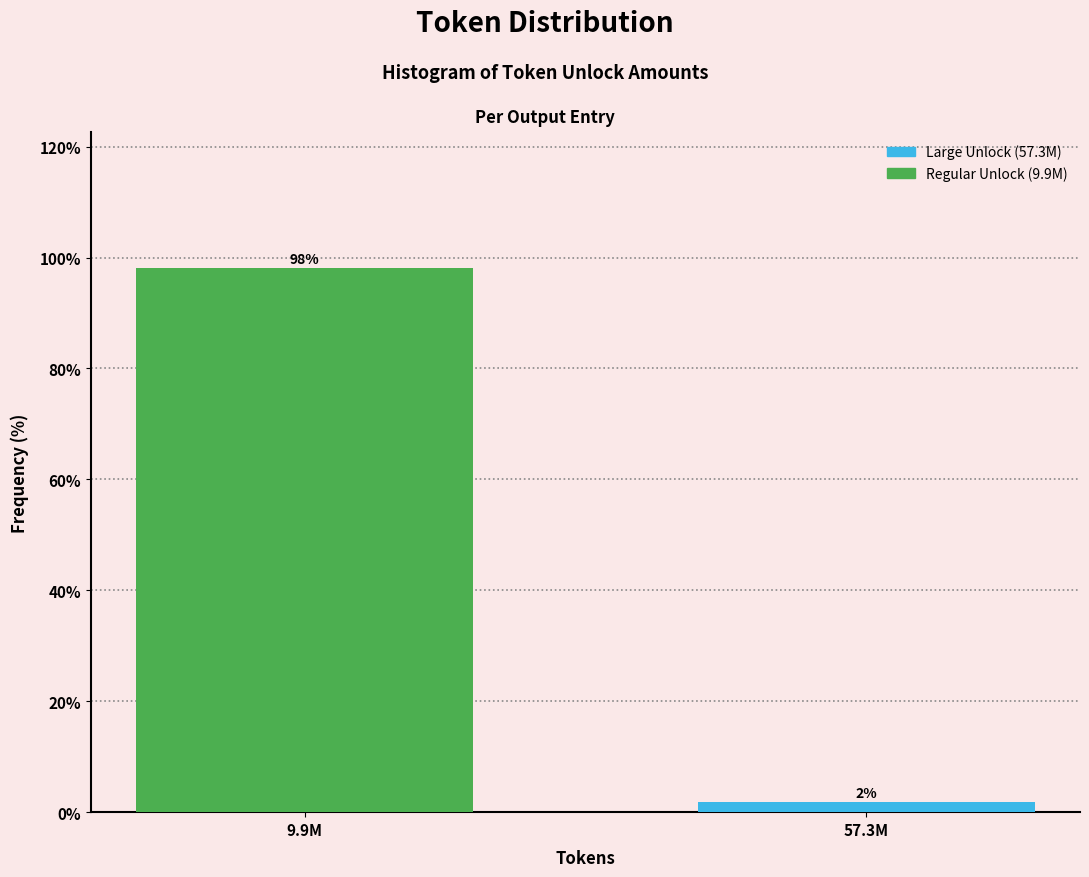

What is the label of the 2nd bar from the right?

9.9M